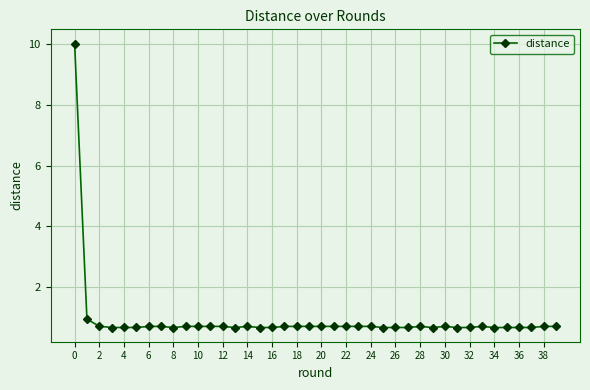

What is the average value?

0.9